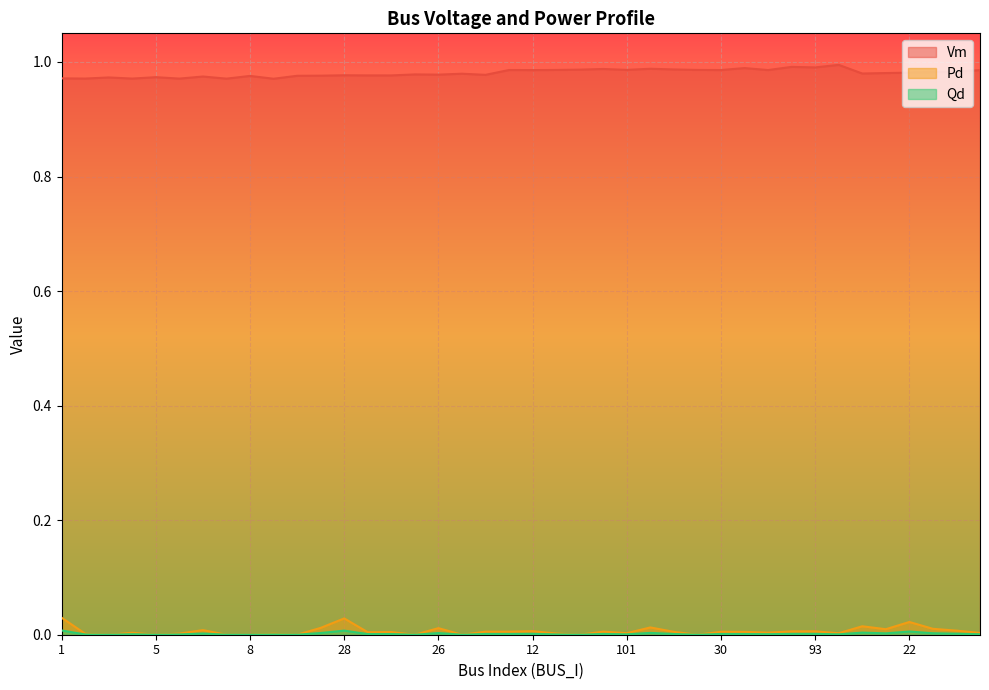

True or false: Vm and Qd cross at least once.

False